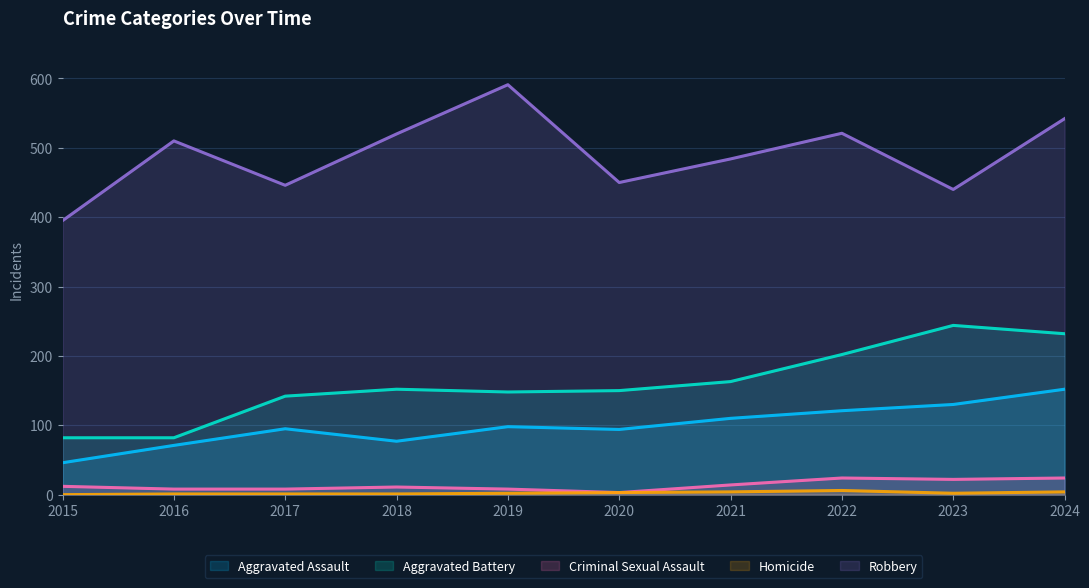

At how many categories does at least one series exceed 102?

10